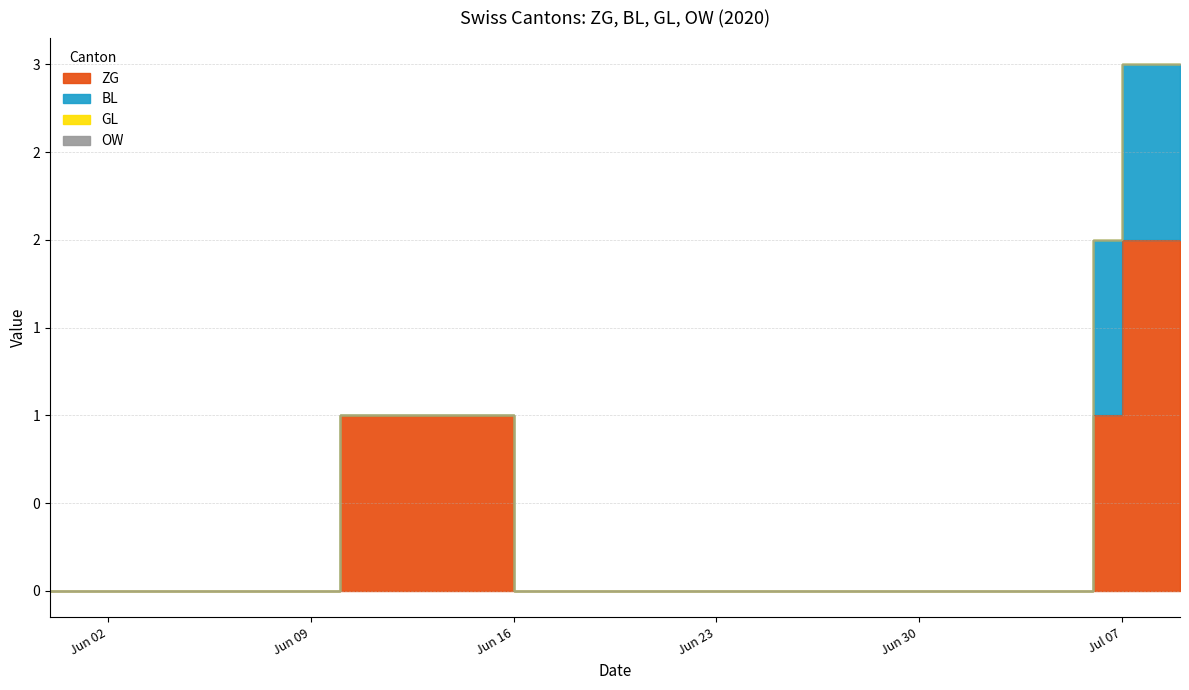

What position from the right is 2020-05-31?

40